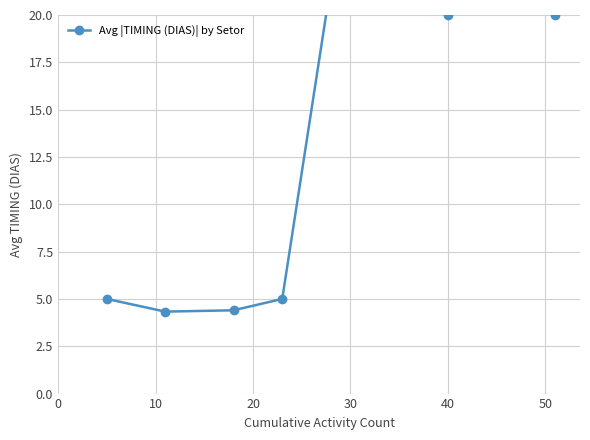

What is the maximum value shown in the chart?

35.0